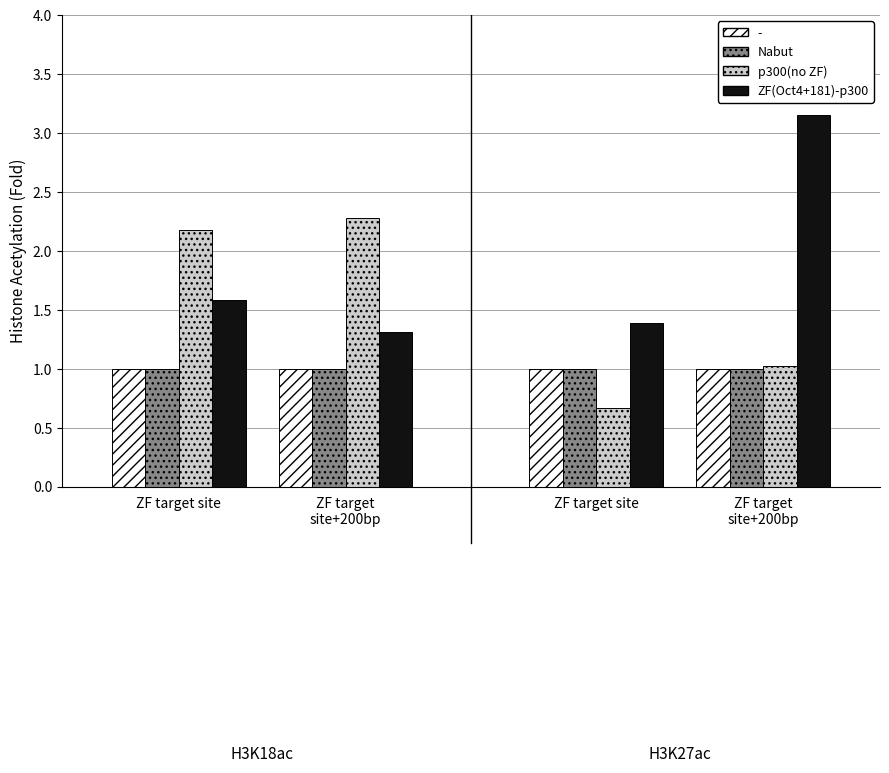

What is the difference between the p300(no ZF) values at ZF target site and ZF target
site+200bp?

1.2